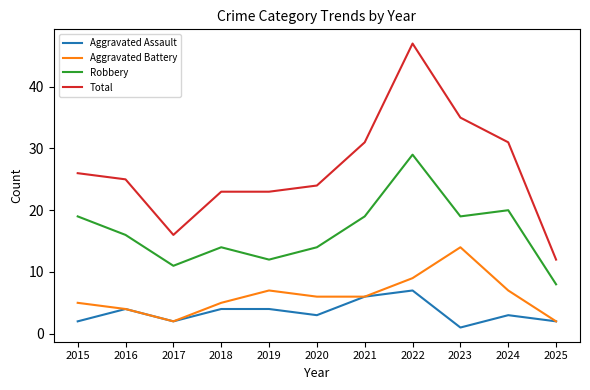

Rank the series by their maximum value, from lowest to highest.

Aggravated Assault, Aggravated Battery, Robbery, Total